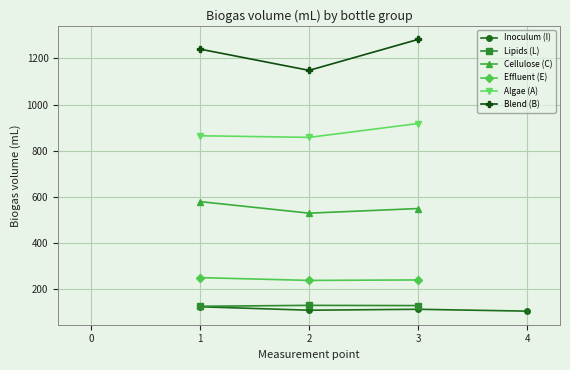

What is the highest value of the Cellulose (C) series?

580